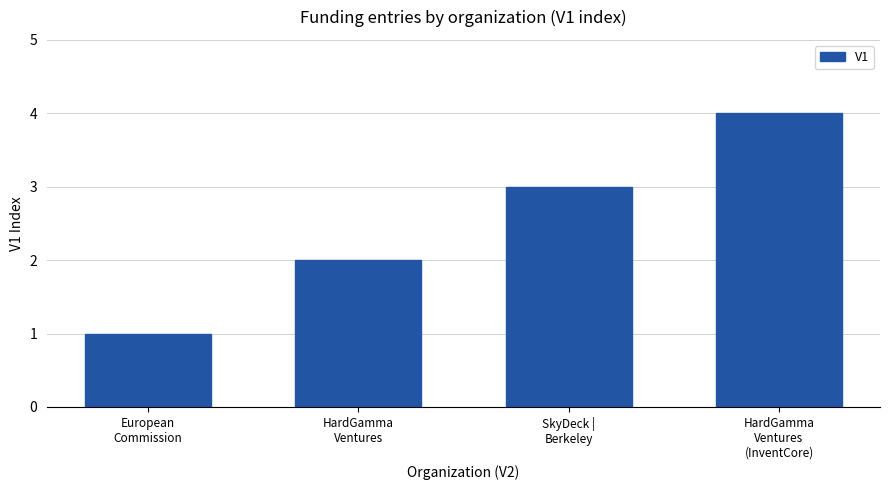

What is the smallest value displayed?

1